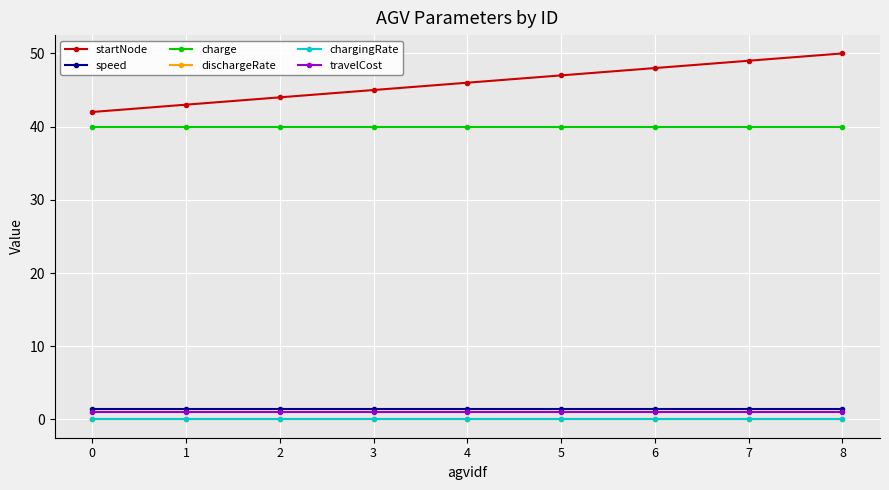

True or false: travelCost and startNode intersect in this chart.

False